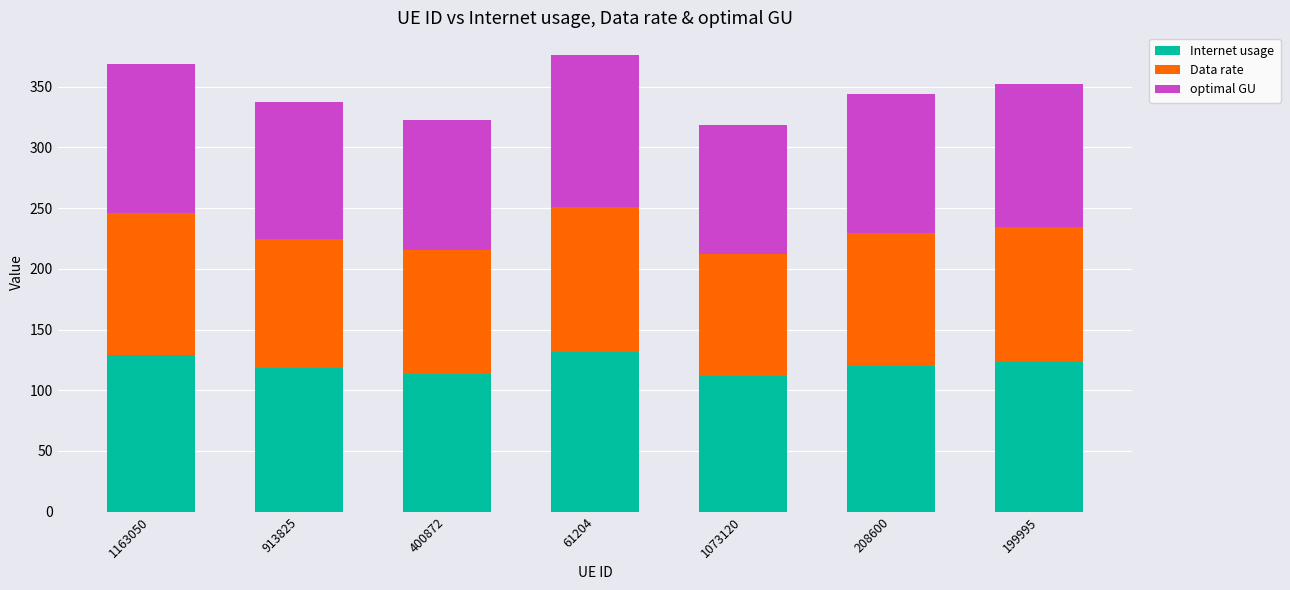

What is the sum of the Internet usage values at 61204 and 913825?

249.6